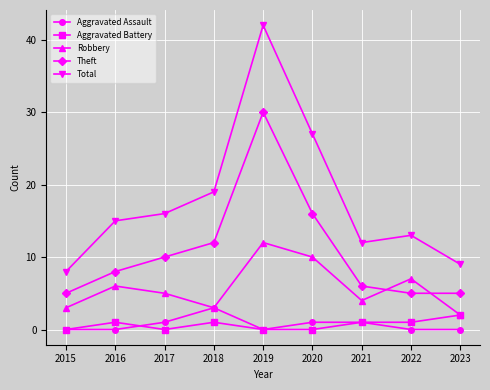

The Total series shows 42 at 2019. True or false?

True